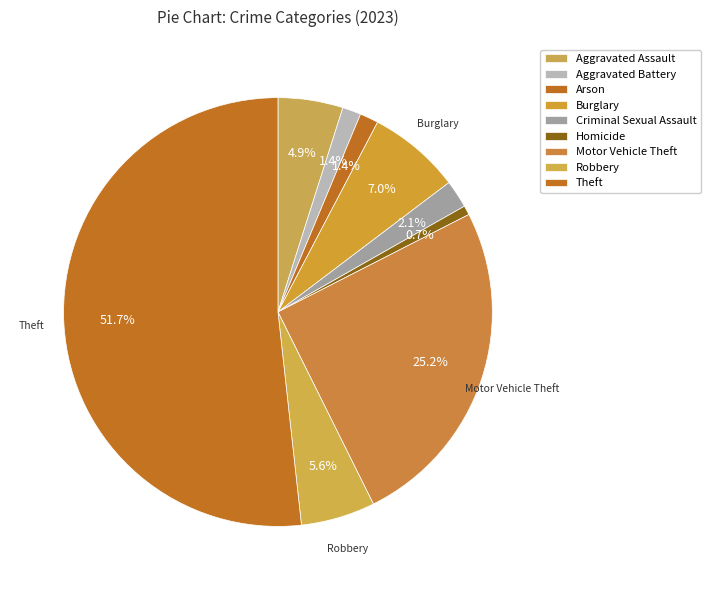

Between Criminal Sexual Assault and Theft, which is larger?

Theft